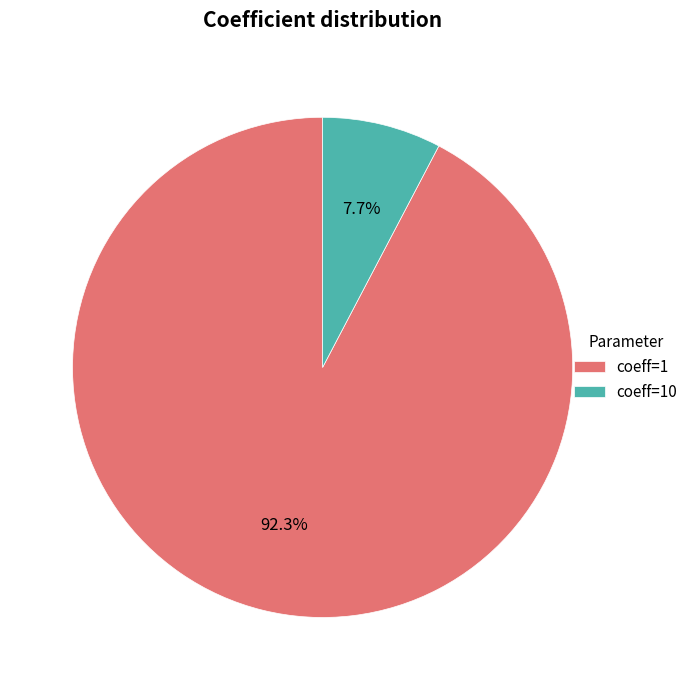

What portion of the pie excludes coeff=1?

7.7%